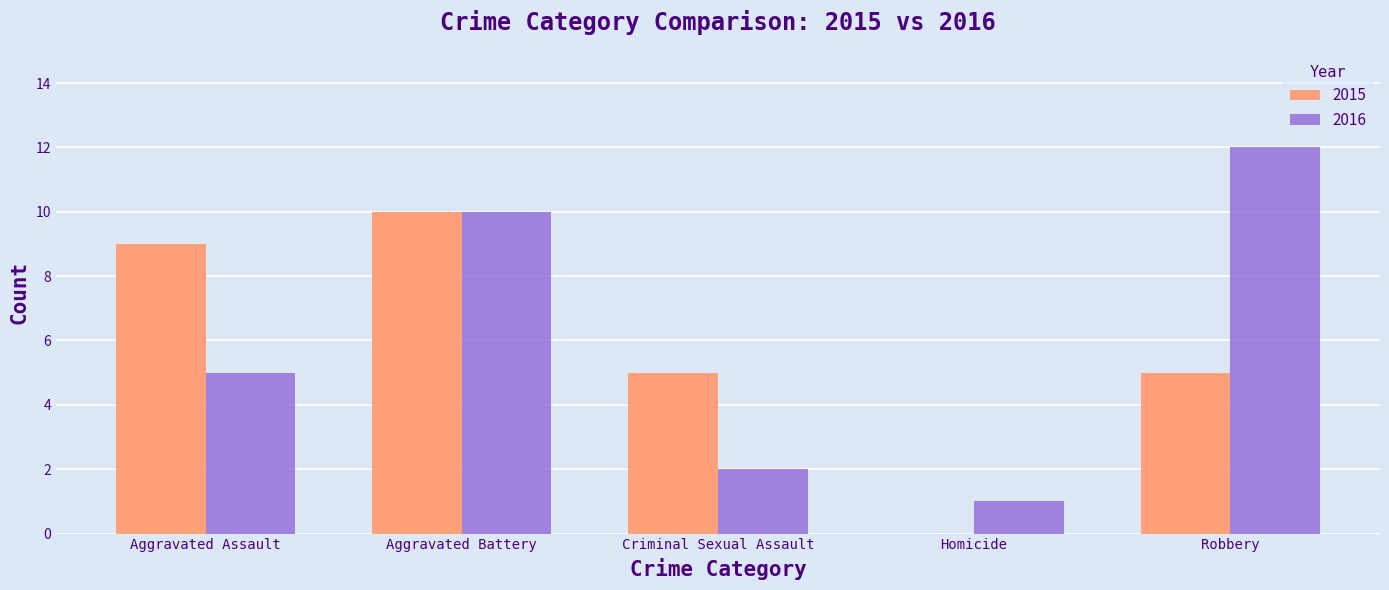

What is the total value across all series at Aggravated Assault?

14